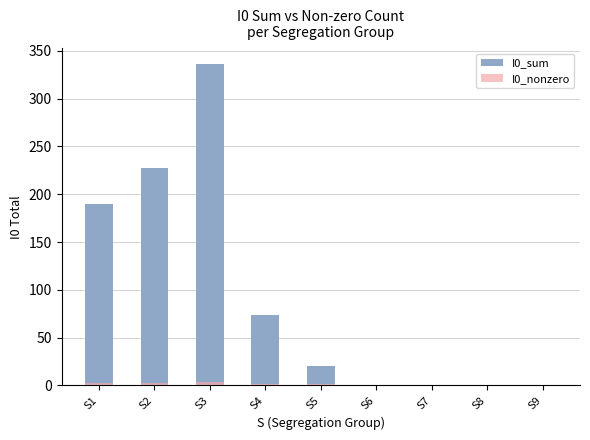

At which label does I0_sum first exceed 20?

S1